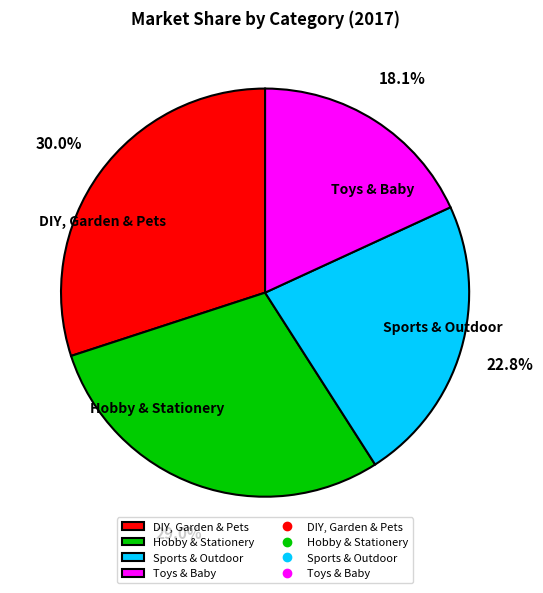

Is it true that Toys & Baby is 18% of the pie?

True